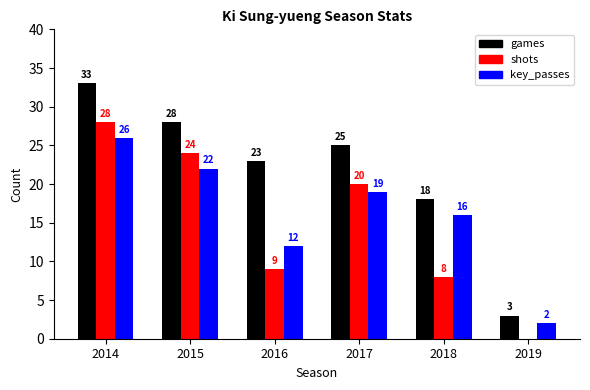

Which series changed the most between 2014 and 2016?

shots